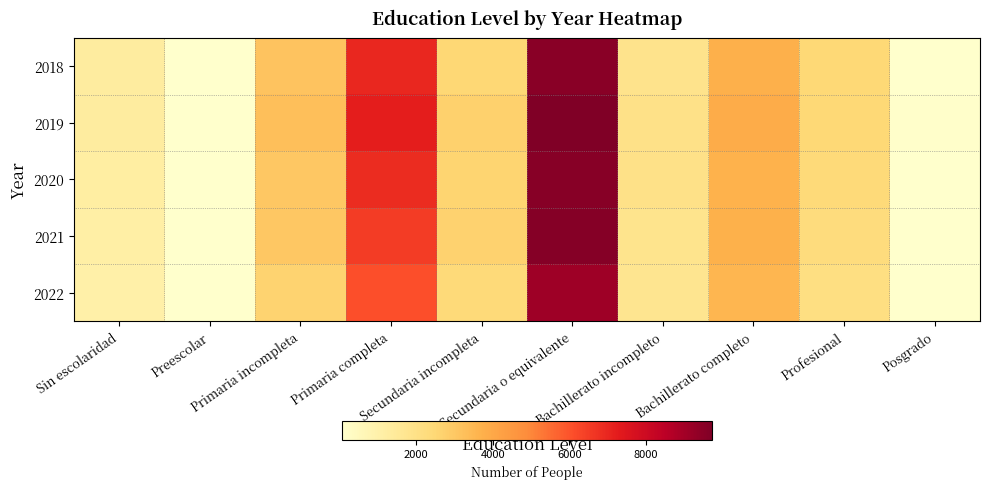

What is the spread (max minus min) of values at Secundaria o equivalente?

639